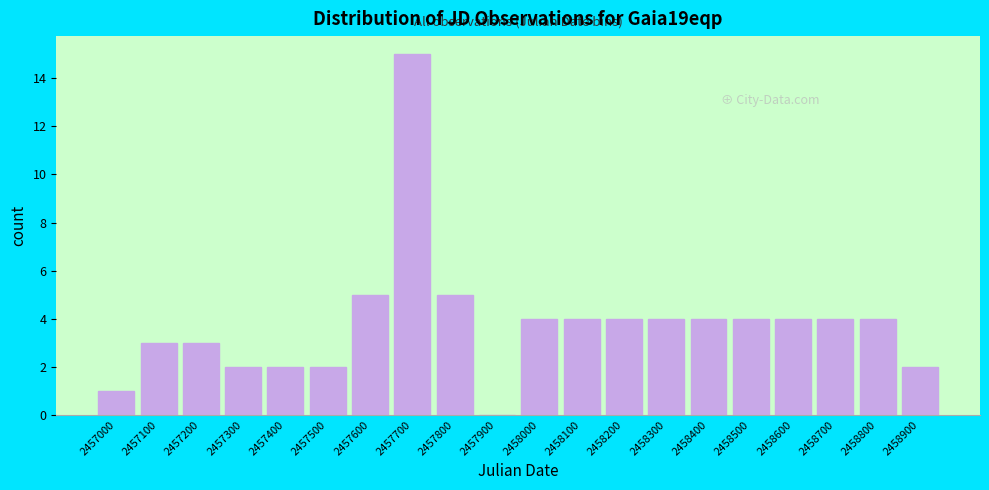

Reading left to right, extract all data points from this chart.

2457000=1	2457100=3	2457200=3	2457300=2	2457400=2	2457500=2	2457600=5	2457700=15	2457800=5	2457900=0	2458000=4	2458100=4	2458200=4	2458300=4	2458400=4	2458500=4	2458600=4	2458700=4	2458800=4	2458900=2